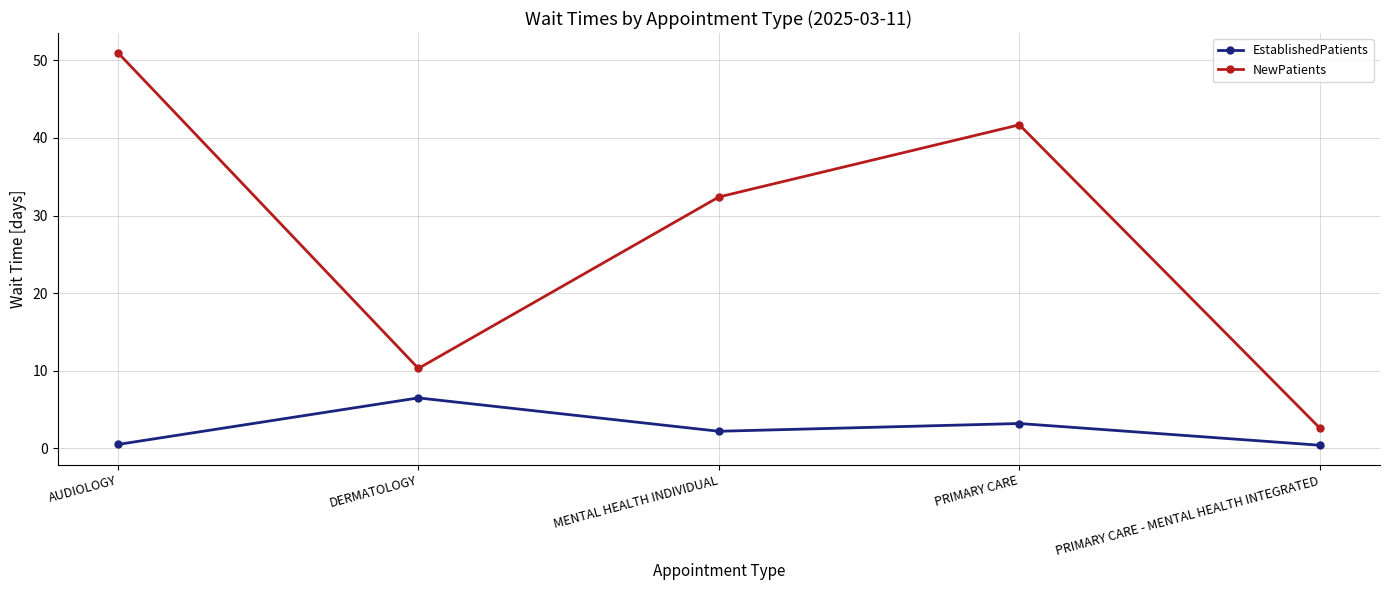

True or false: NewPatients and EstablishedPatients intersect in this chart.

False